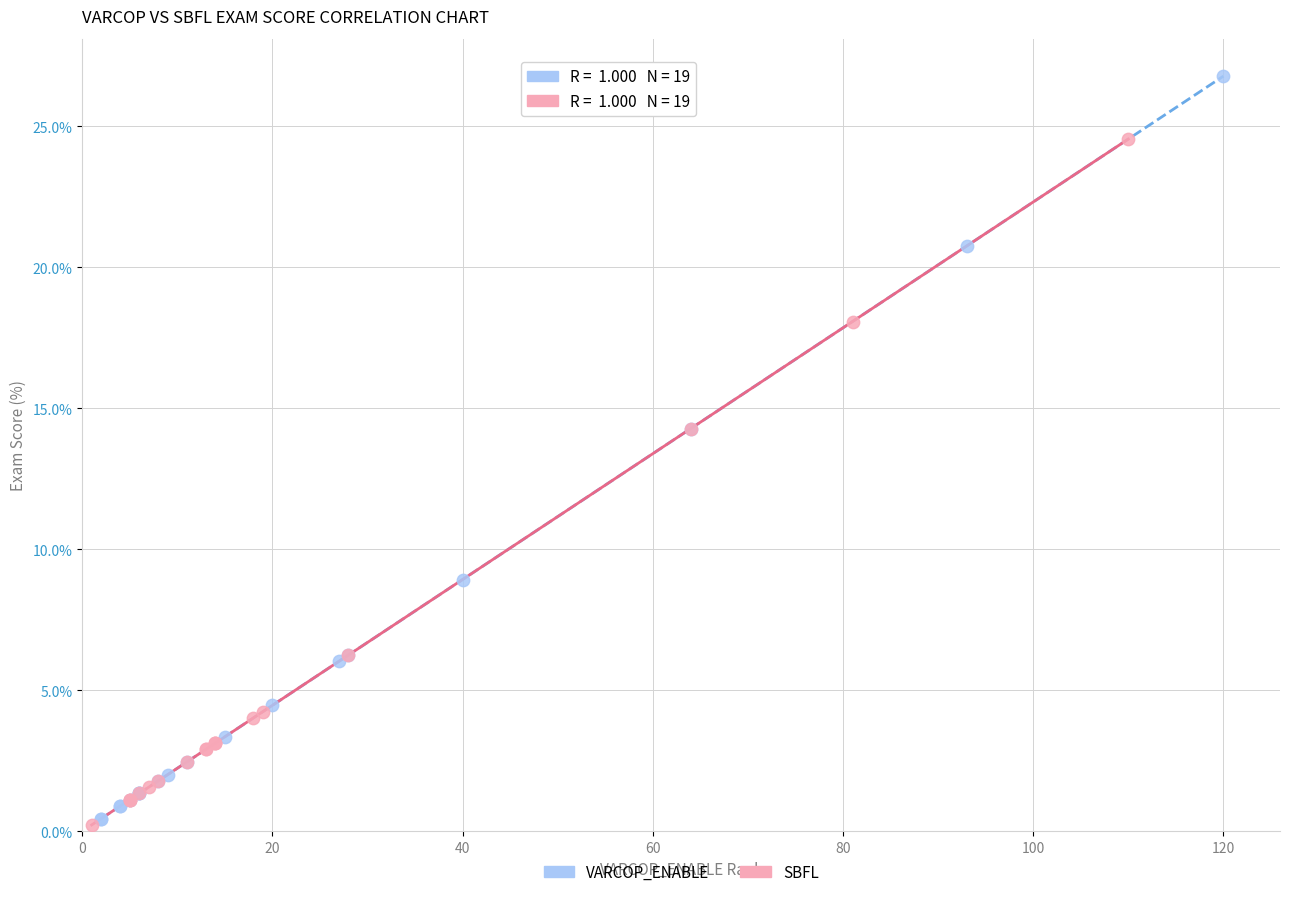

What are all the series names shown in the legend?

VARCOP_ENABLE, SBFL